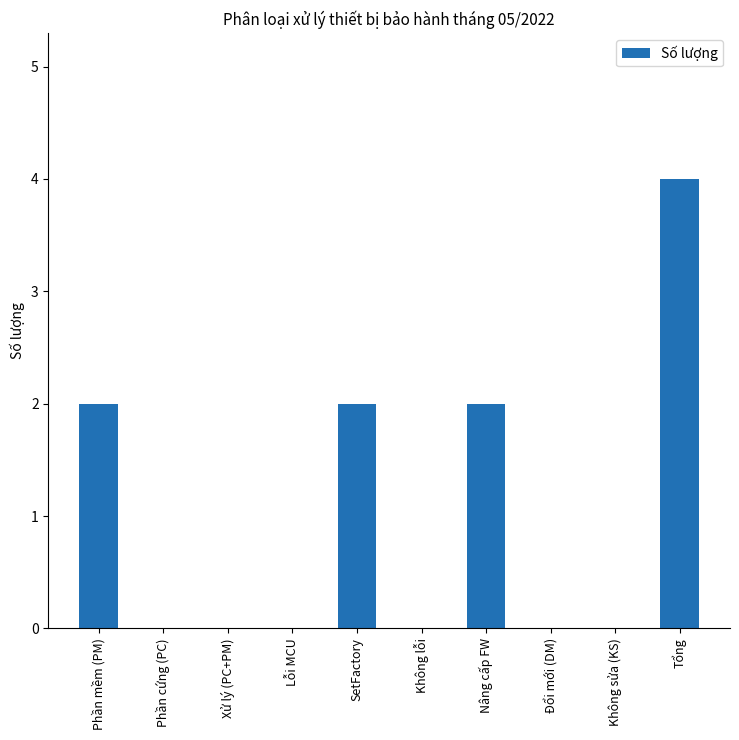

How many series are shown in this chart?

1